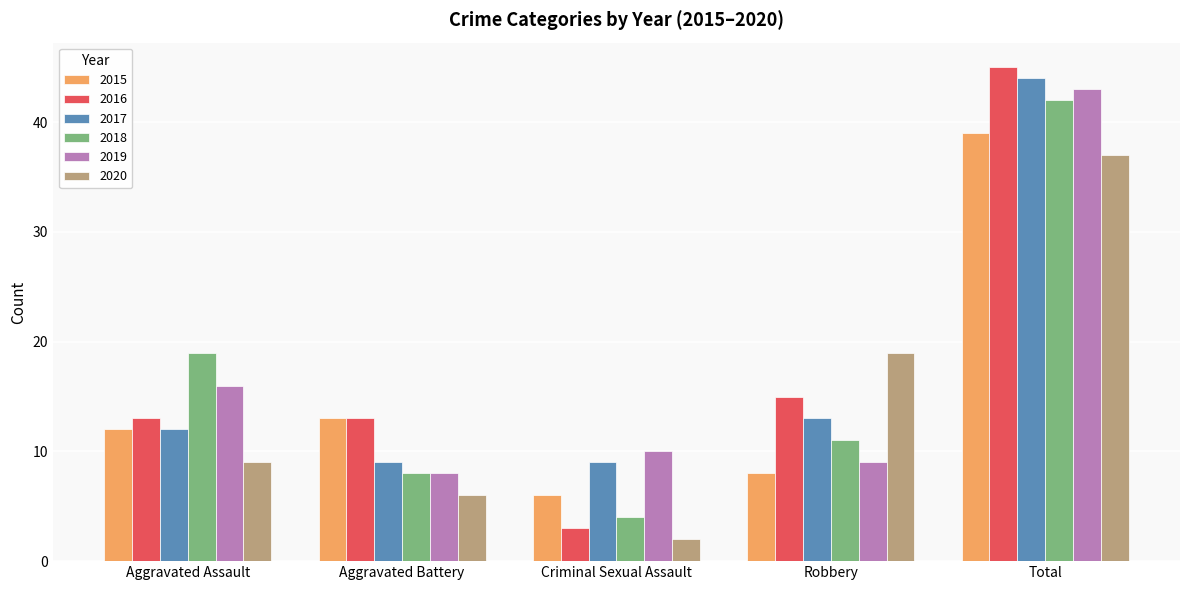

What is the maximum value for 2017?

44